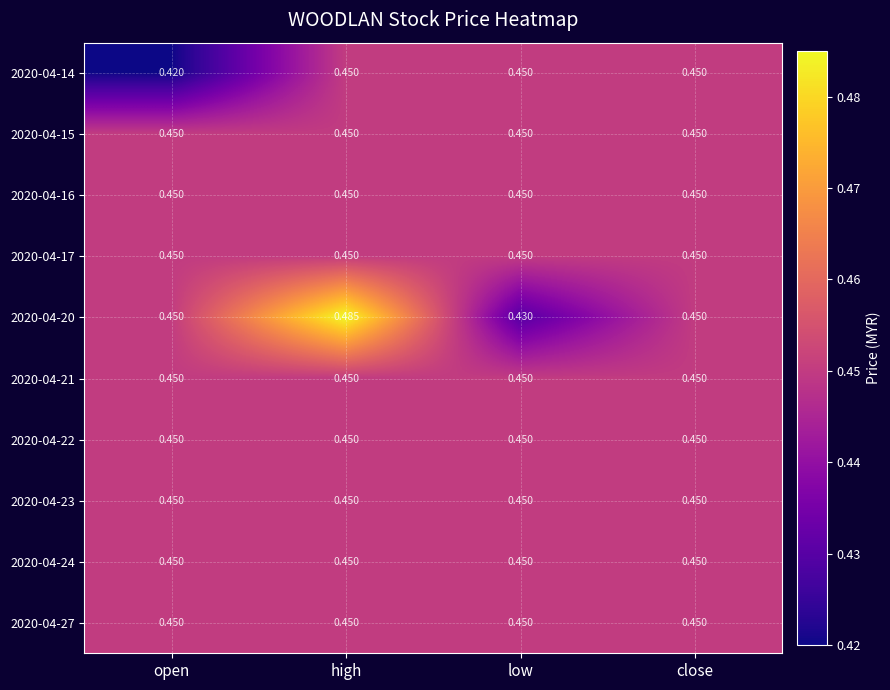

Is the value of 2020-04-14 at open greater than the value of 2020-04-16 at close?

No